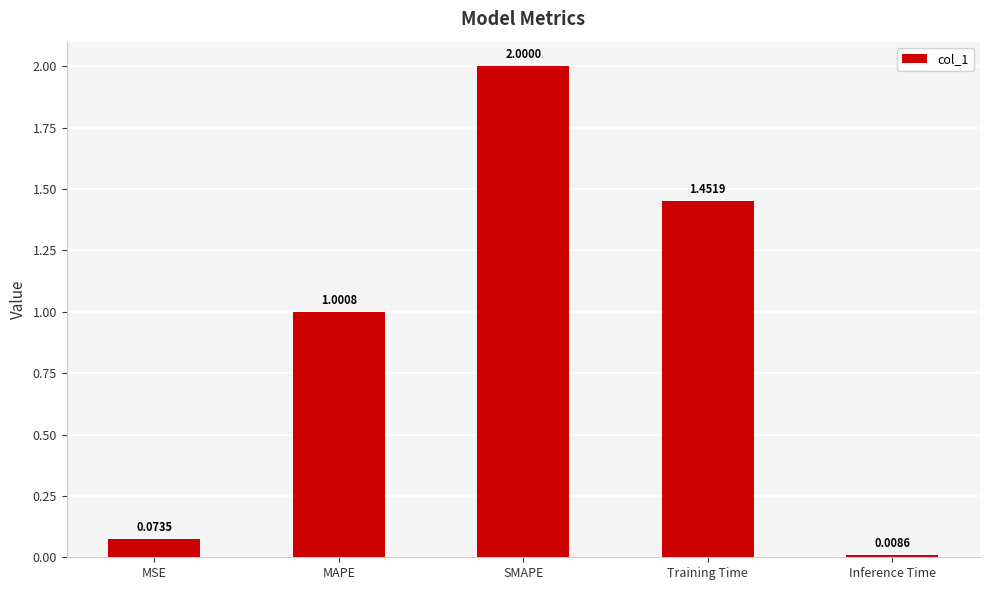

Rank the categories by value from lowest to highest.

Inference Time, MSE, MAPE, Training Time, SMAPE